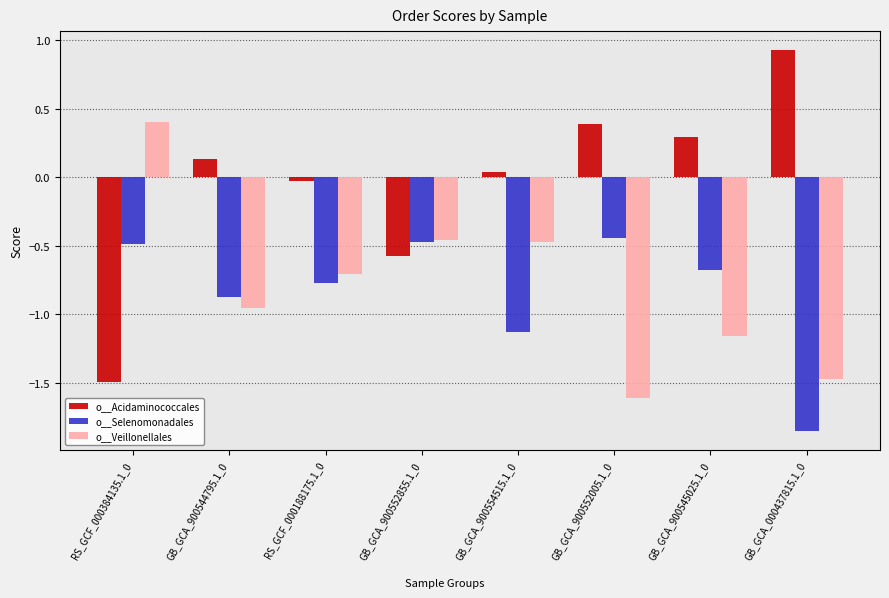

Which series has the largest range (max minus min)?

o__Acidaminococcales